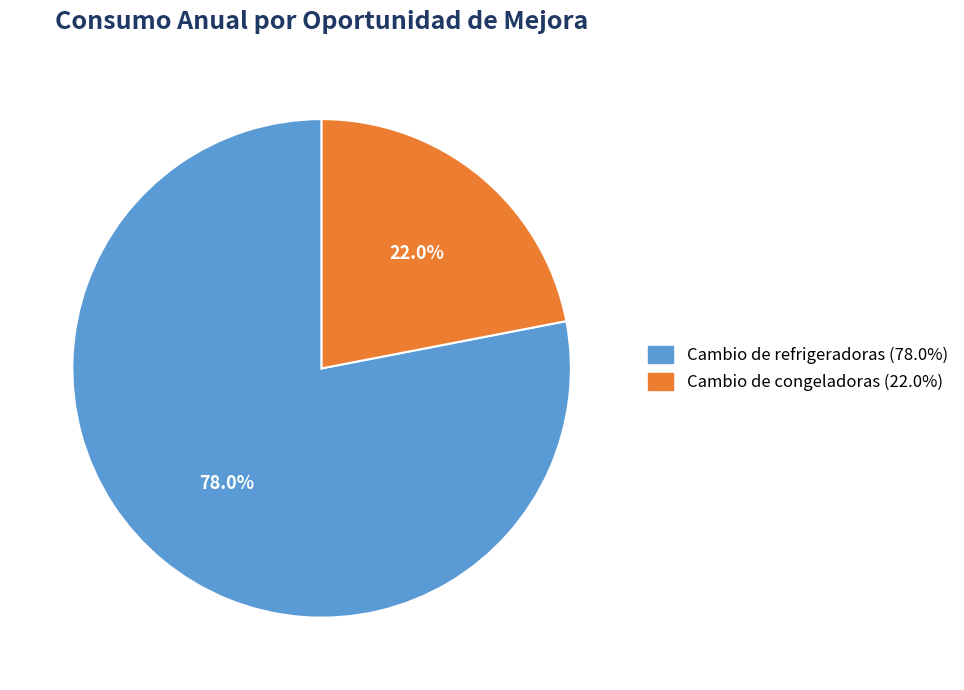

To the nearest percent, what is the difference between the largest and smallest slice percentages?

56%